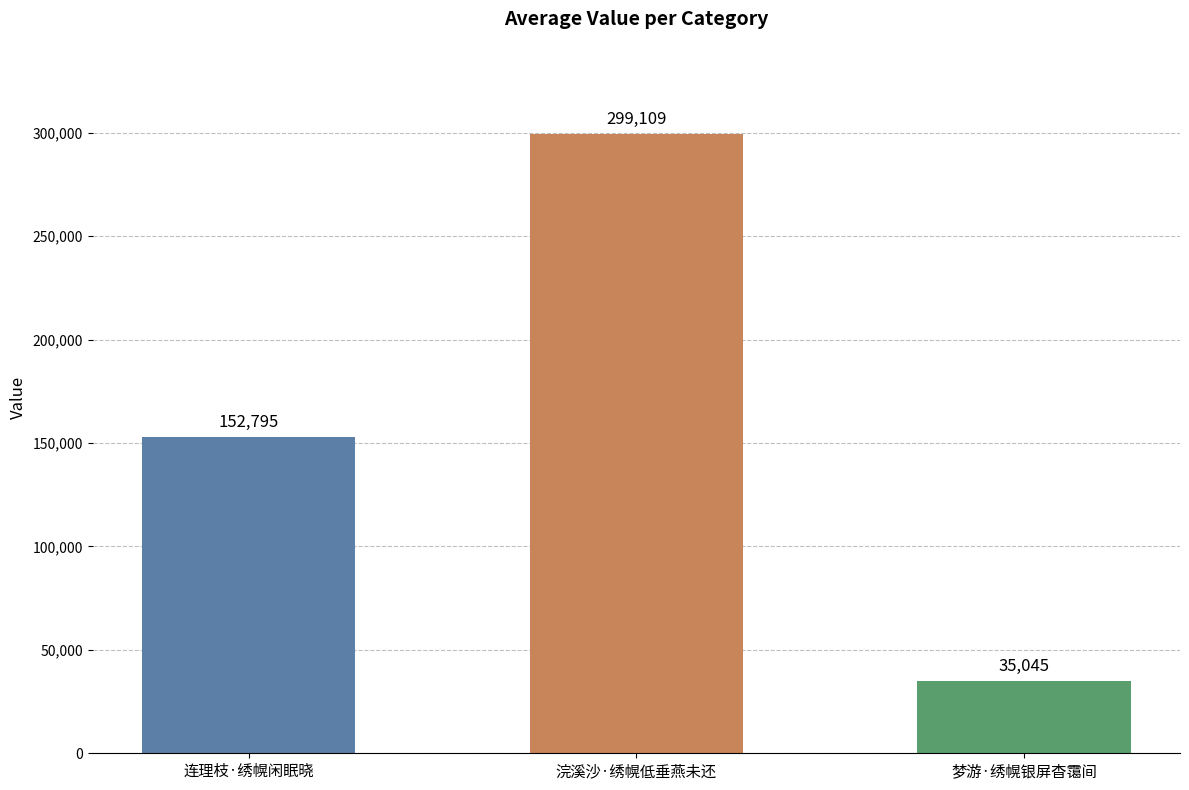

Reading left to right, list all the values displayed in this chart.

152795	299109	35045